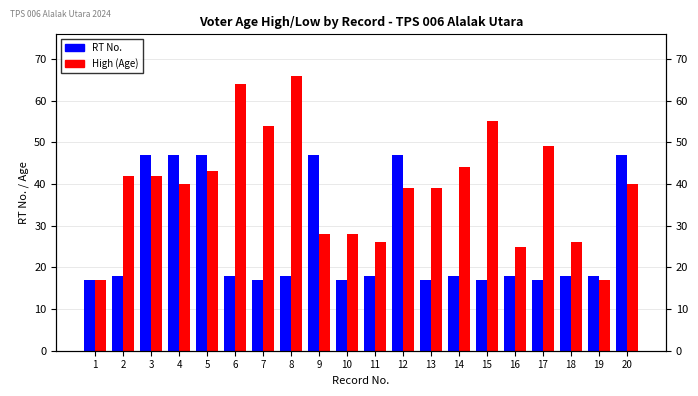

What is the value of the High (Age) bar at the 2nd from the left?

42